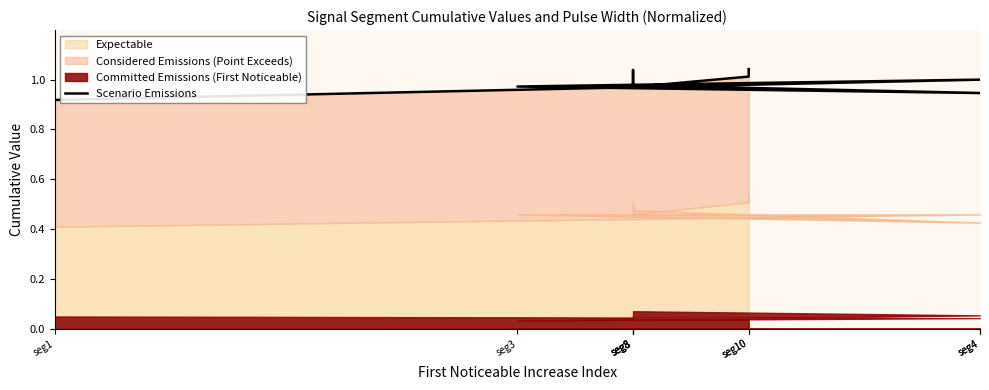

What is the maximum value shown in the chart?

1.0